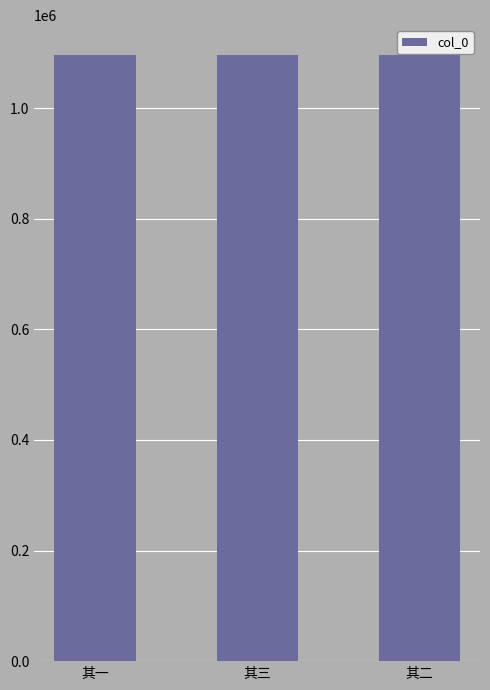

Is it true that the value at 其三 is 1095016?

True